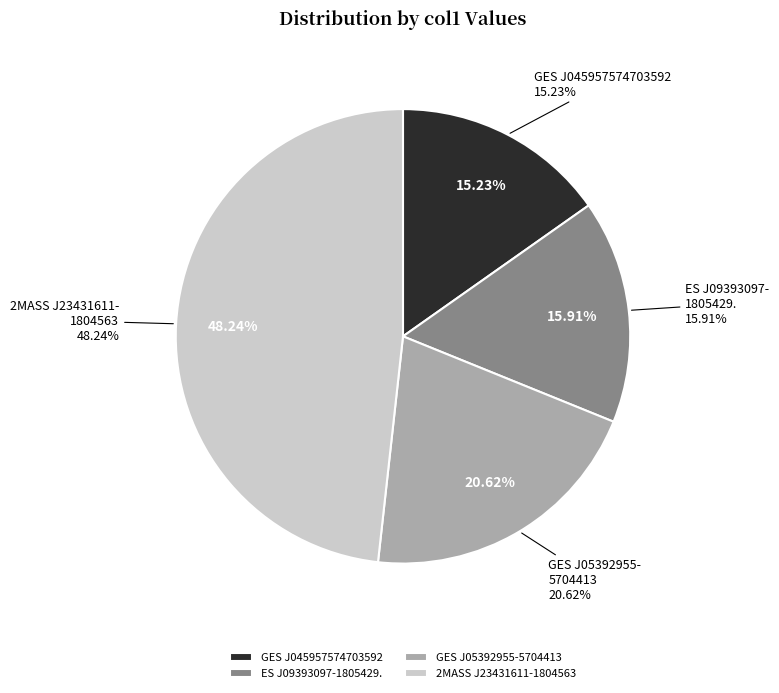

Which slice is the smallest?

GES J045957574703592